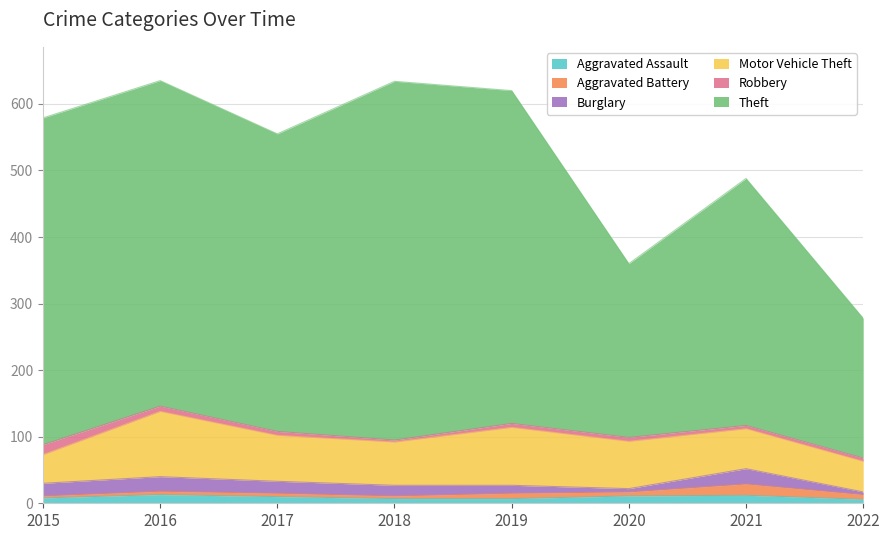

True or false: Motor Vehicle Theft and Robbery cross at least once.

False